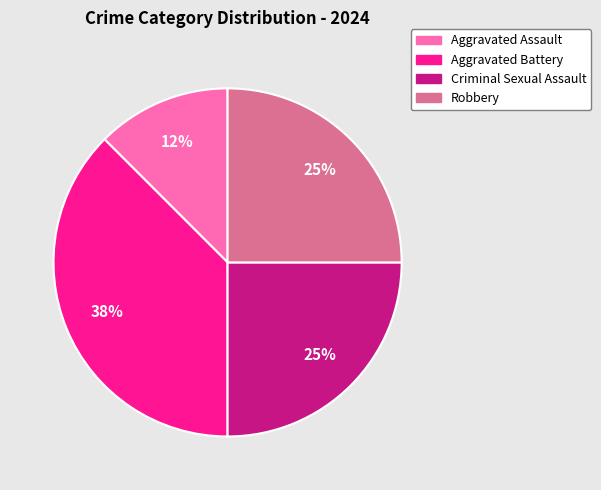

How many segments does this pie chart have?

4